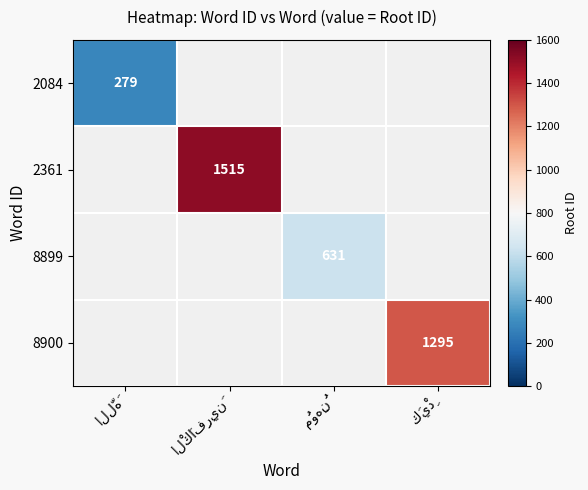

How many categories are shown in the chart?

4